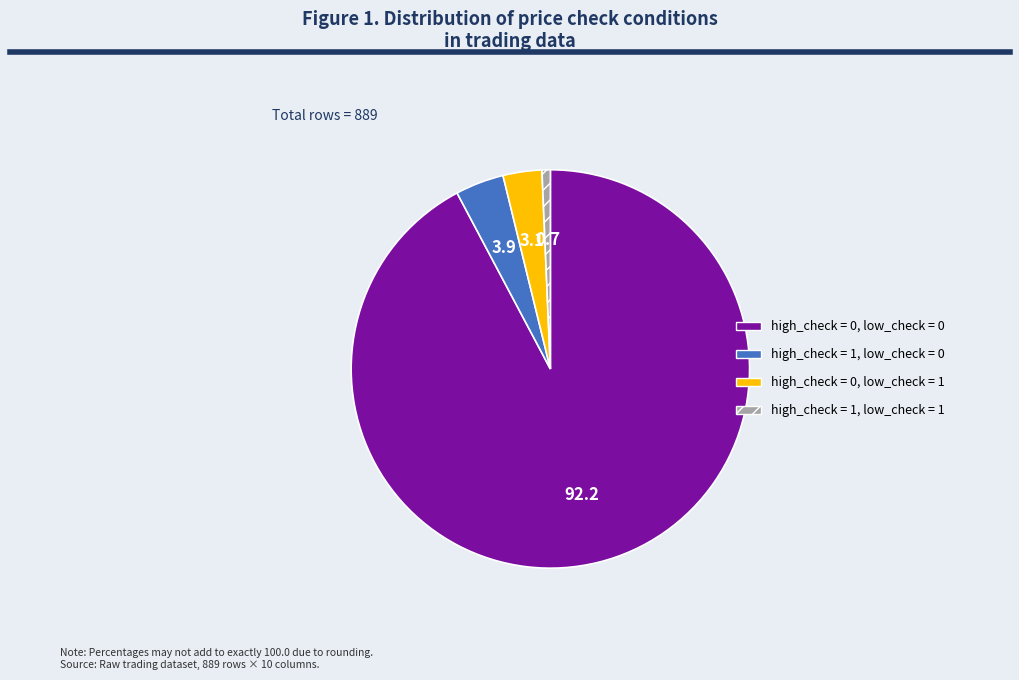

Is there a majority slice in this chart?

Yes